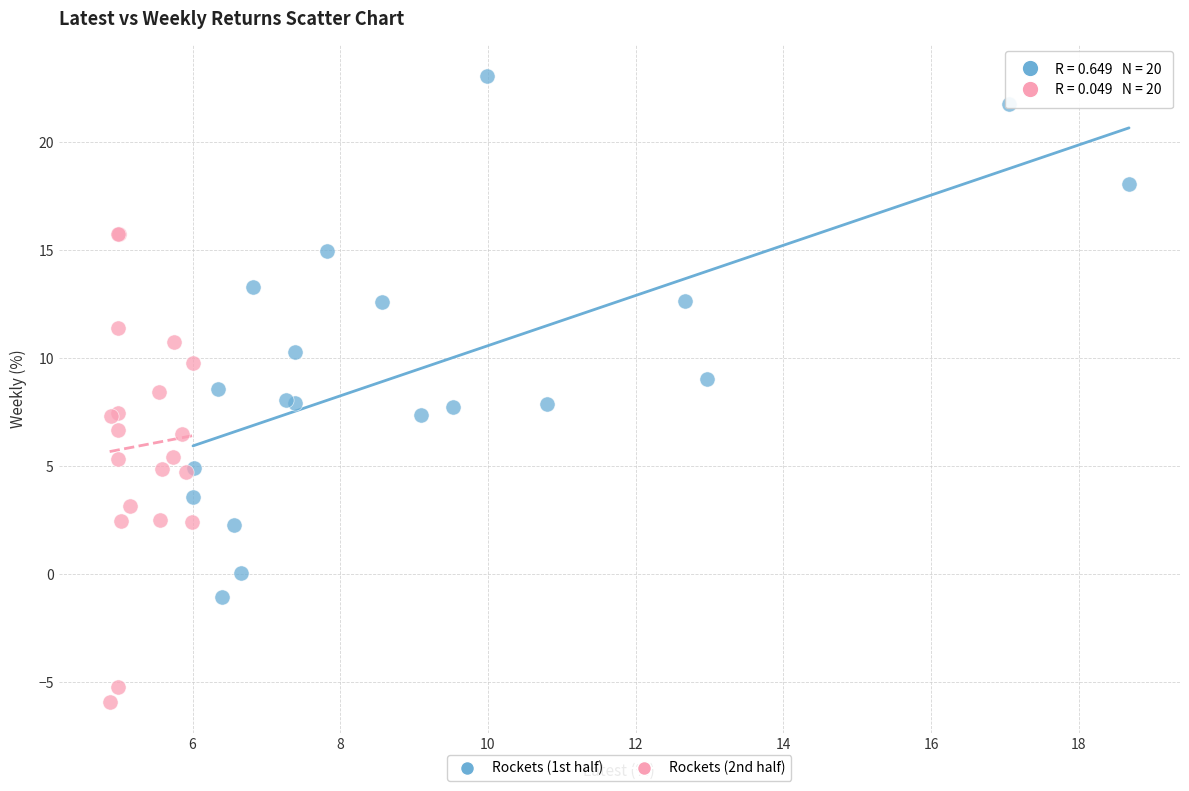

Which series has the largest Y range (max minus min)?

Rockets (1st half)